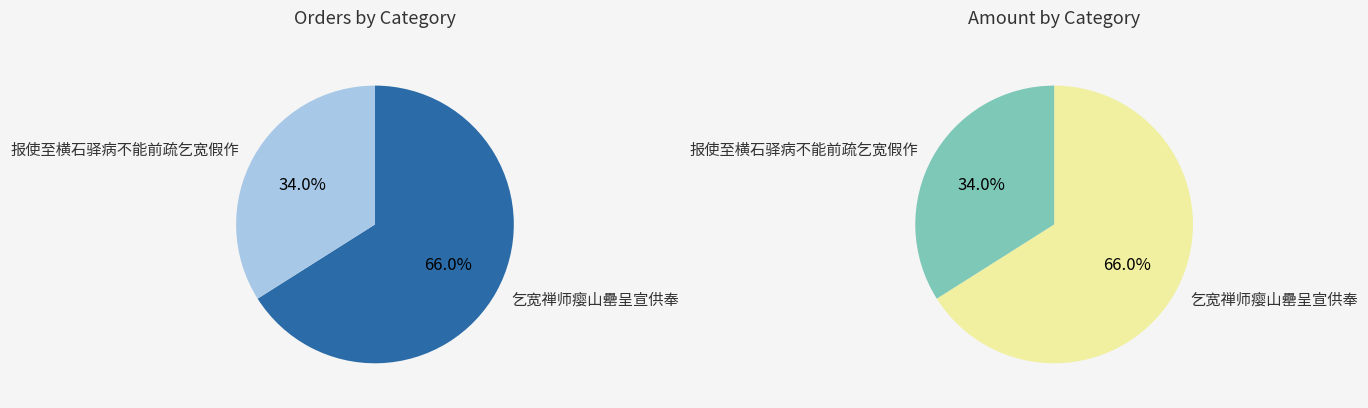

Does any single category account for the majority?

Yes